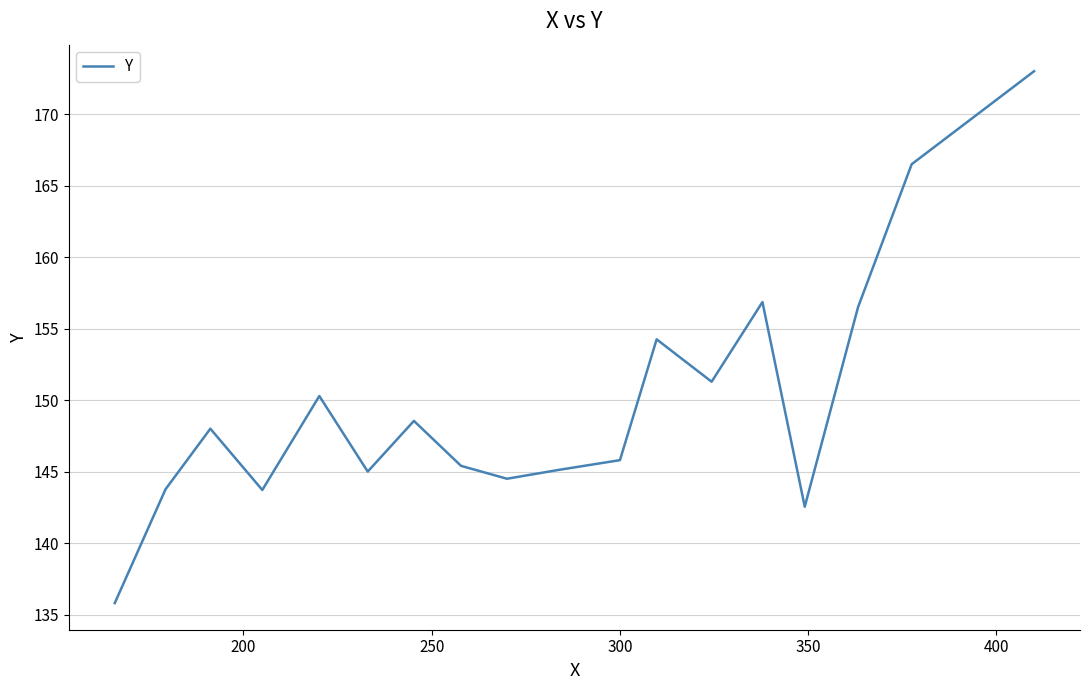

What is the smallest value displayed?

135.8